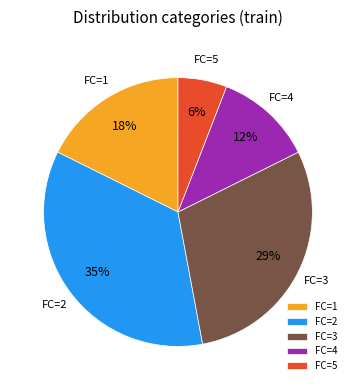

What is the largest slice in the pie chart?

FC=2